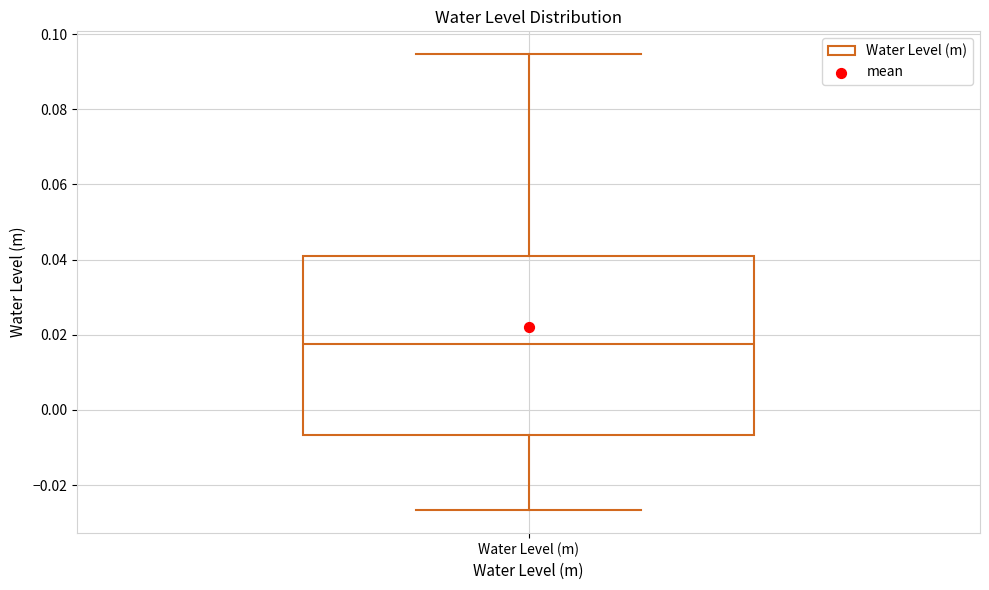

Where does the lower whisker of the box for Water Level (m) end on the y-axis? The values are not printed on the chart, so give them approximately, as read against the axis.

-0.026